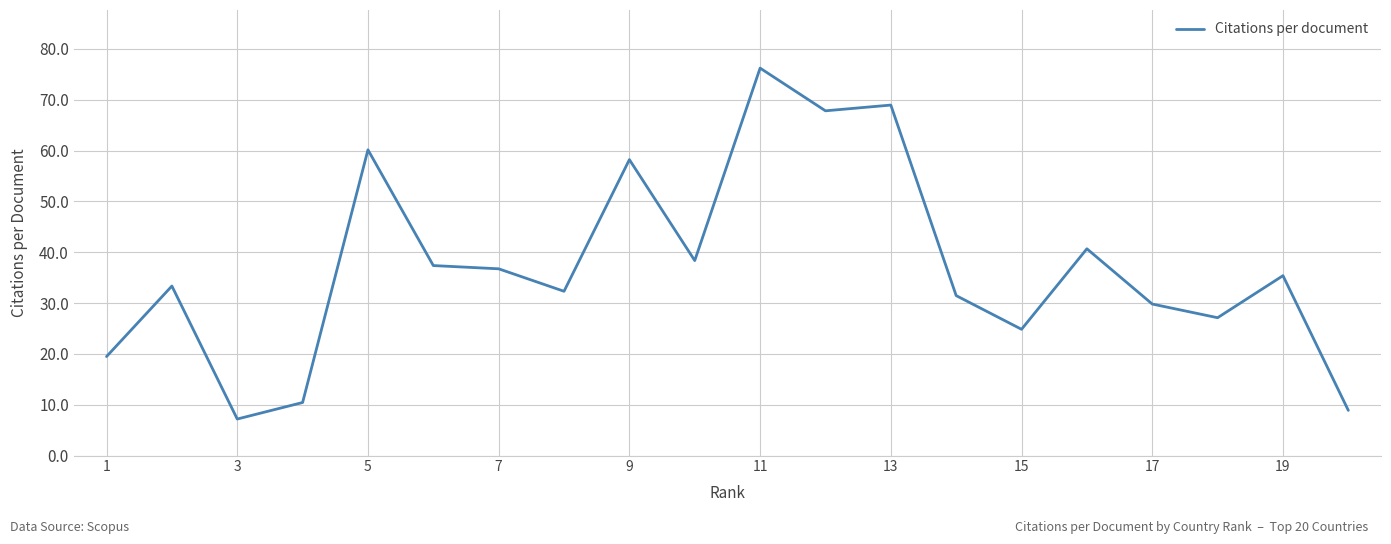

Reading right to left, list all the values displayed in this chart.

8.9	35.4	27.1	29.8	40.7	24.8	31.5	68.9	67.8	76.2	38.4	58.2	32.3	36.7	37.4	60.1	10.4	7.2	33.3	19.5